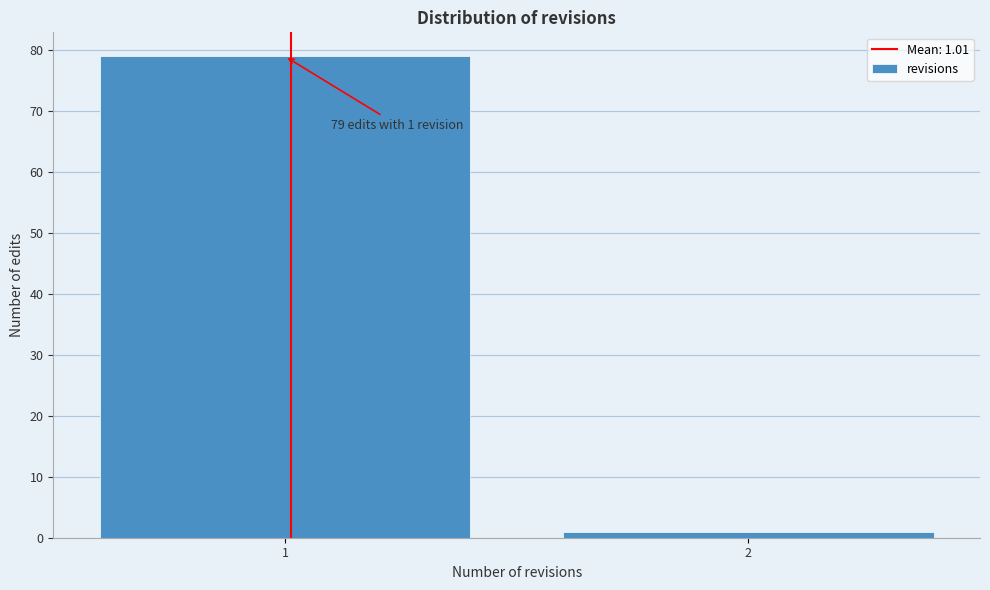

Reading left to right, transcribe all the data shown in this chart.

1=79	2=1